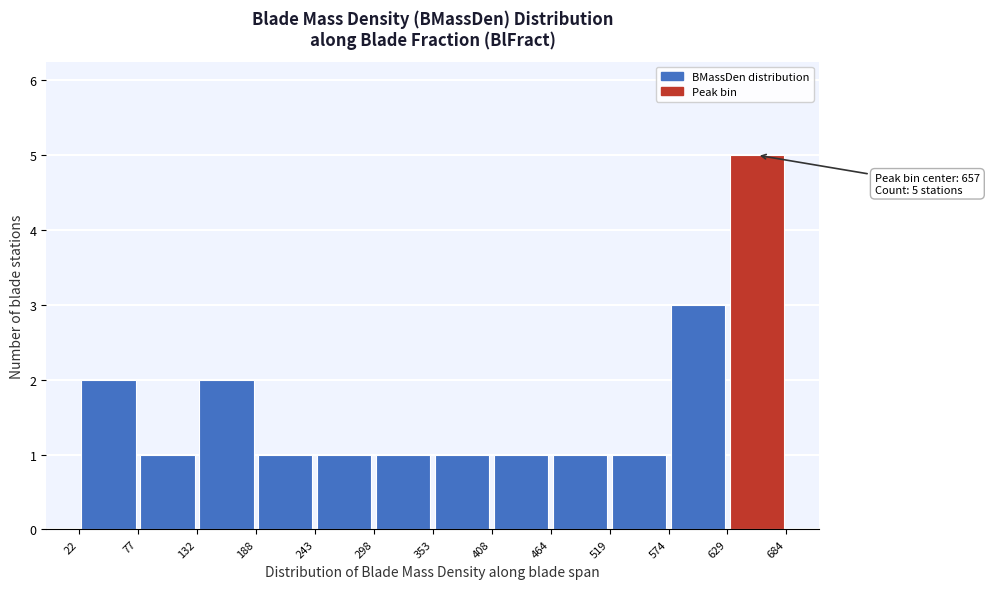

Which range on the x-axis has the tallest bar?

629 to 684